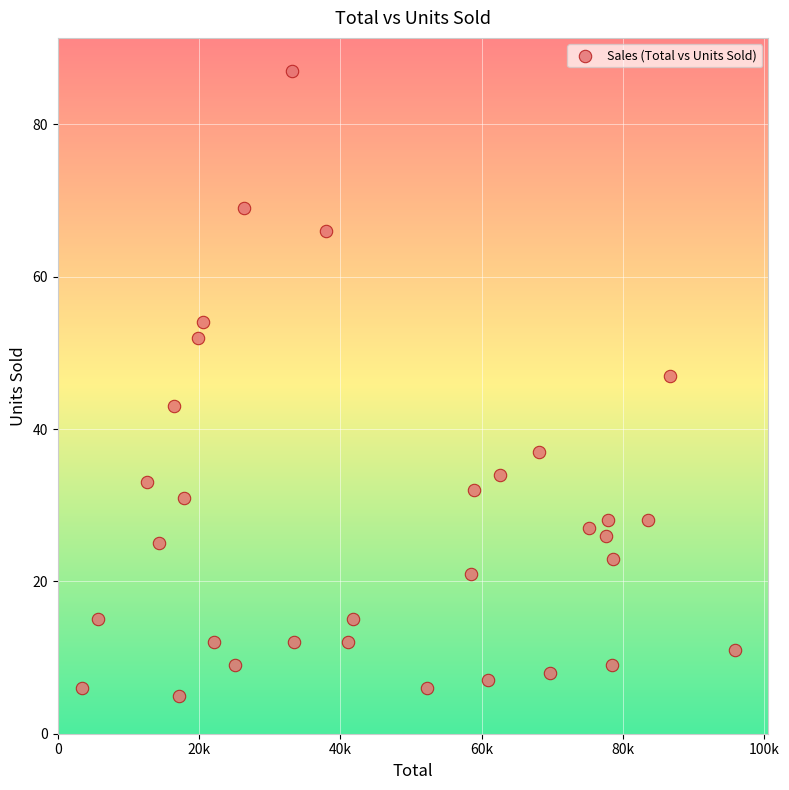

What is the range of Y values (max minus min)?

82